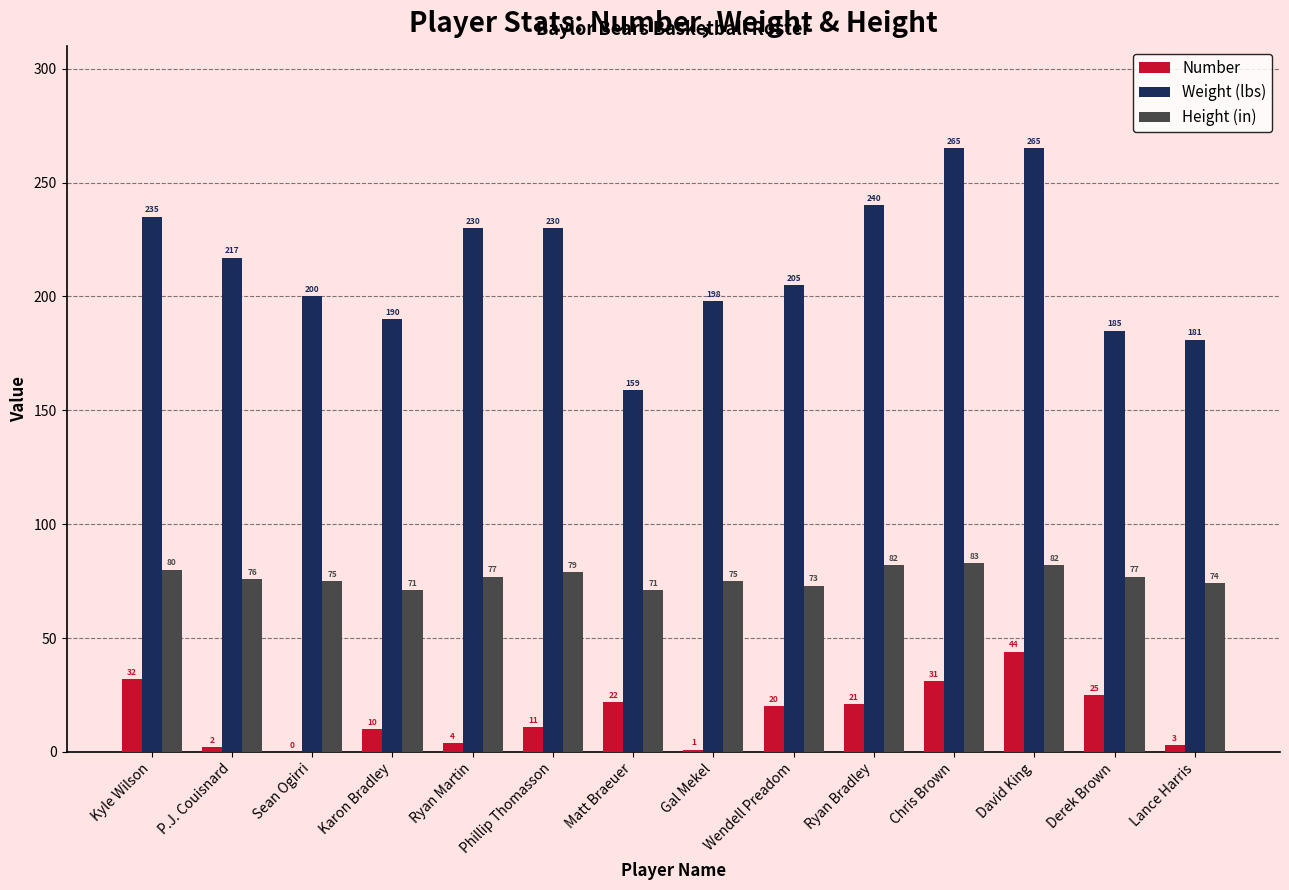

Which category has the highest value in the Number series?

David King